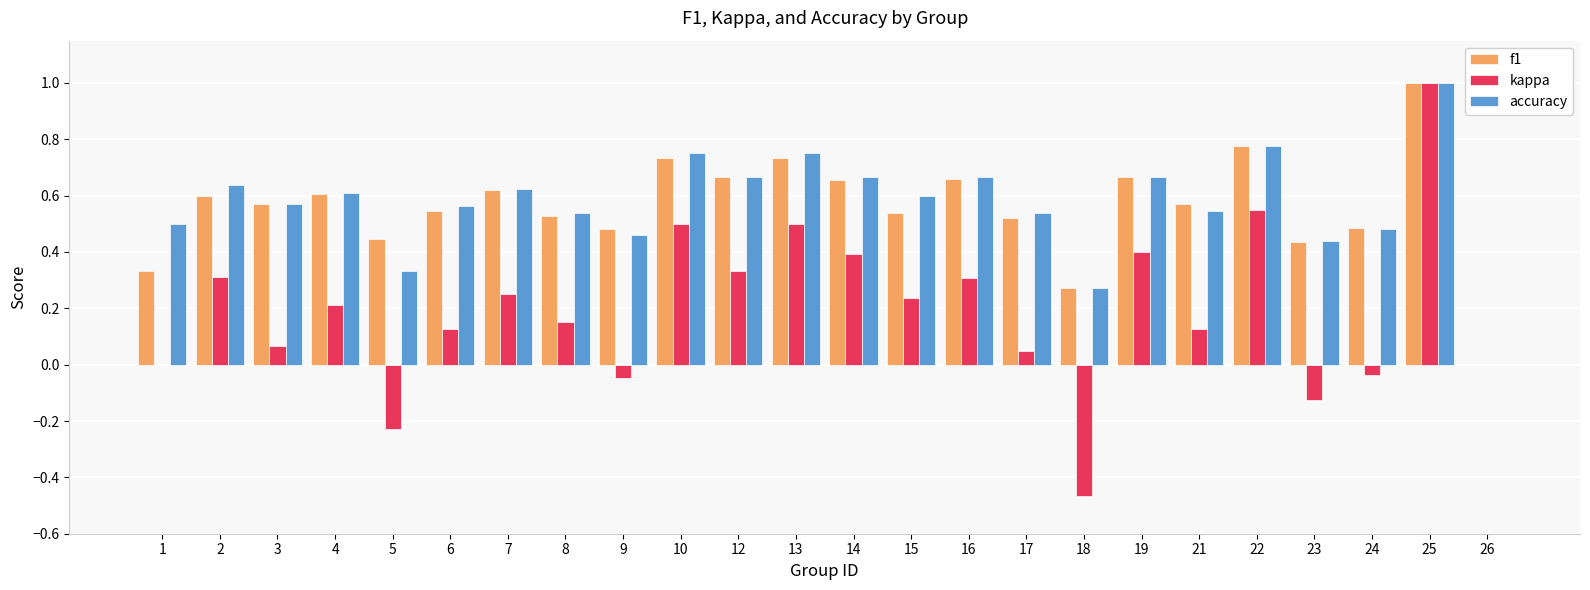

Between 8 and 9, which series saw the biggest shift?

kappa